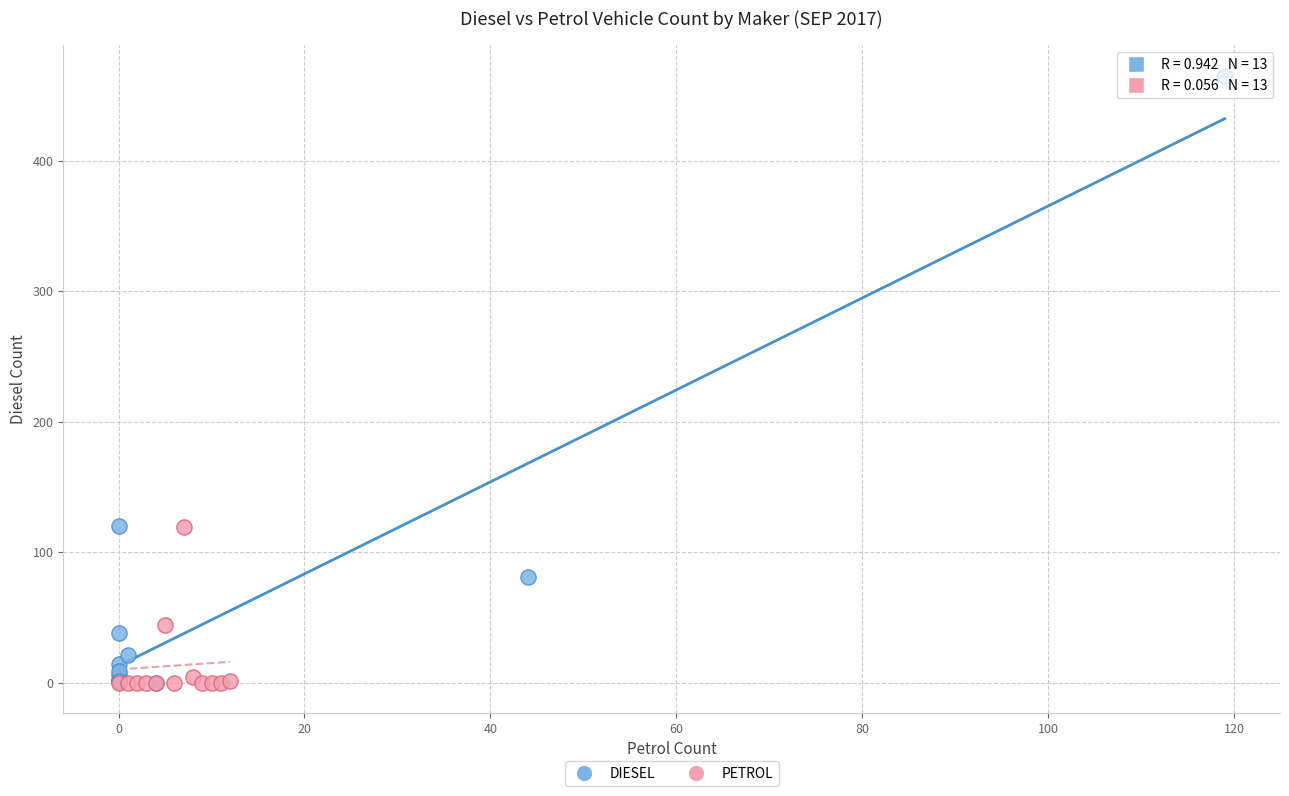

Which series reaches the maximum Y coordinate?

DIESEL